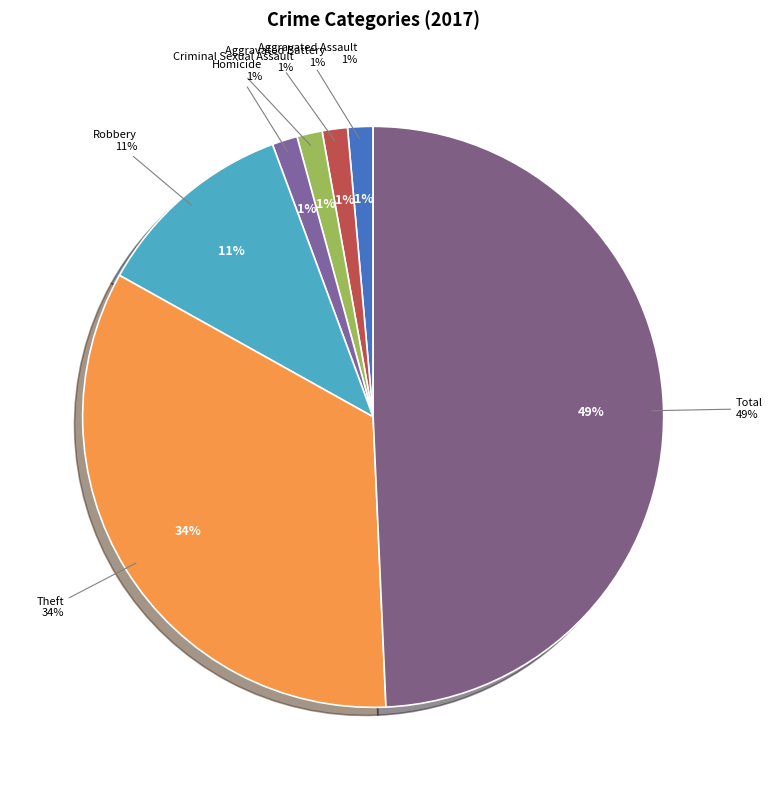

How many slices are in this pie chart?

7